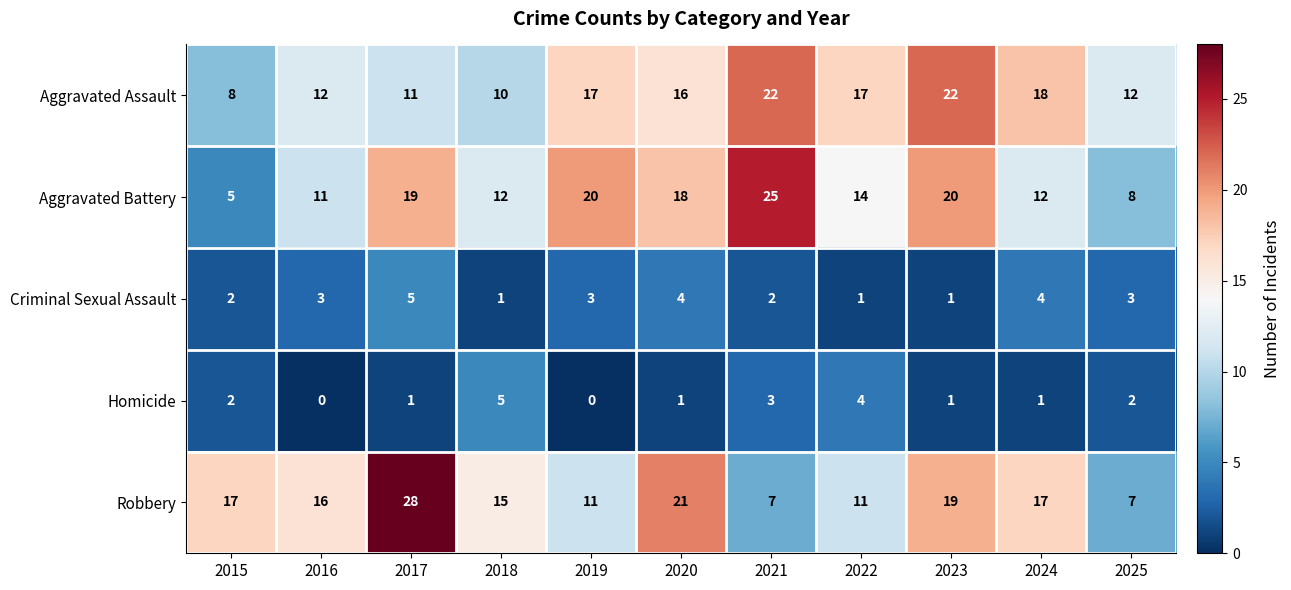

What is the sum of all Aggravated Battery values?

164